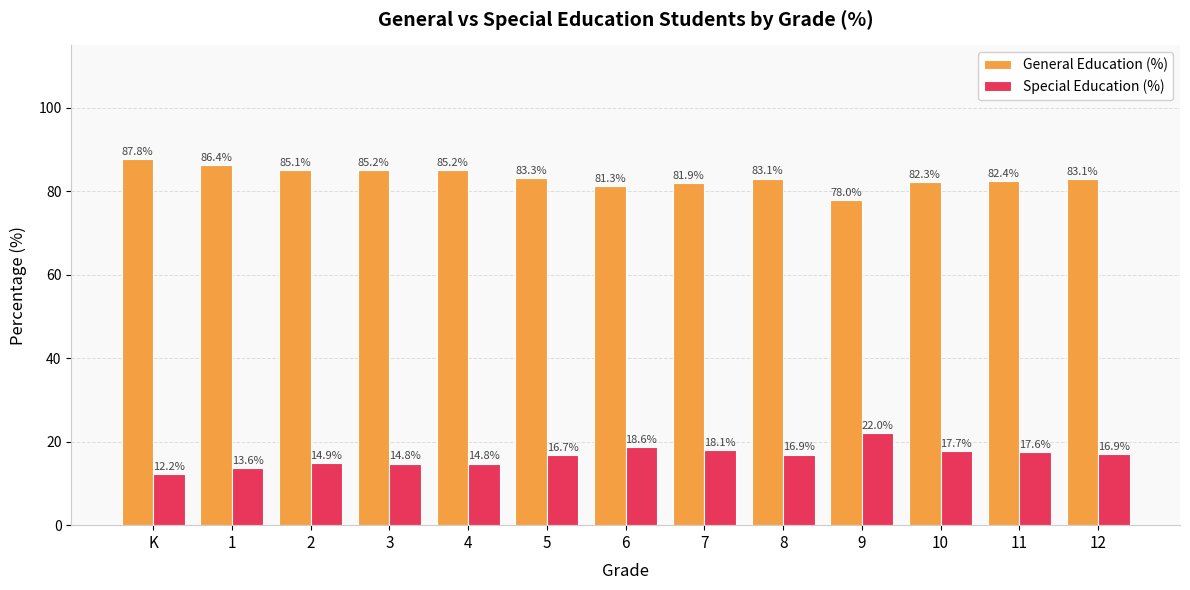

At which label is General Education (%) closest to 82?

7